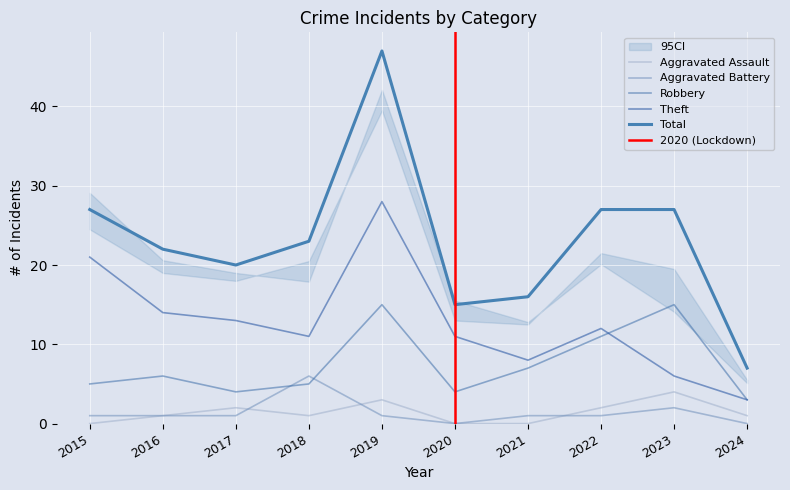

Where is the first local maximum for Aggravated Battery?

2018